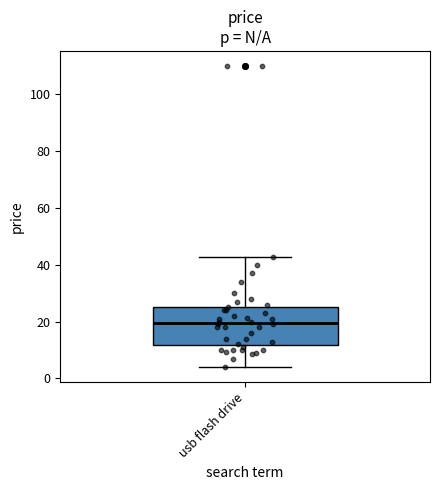

Read this box plot against the y-axis: the position of the median line, the range covered by the box, and the ends of both whiskers. The values are not printed on the chart, so give them approximately, as read against the axis.

median 20, box 12 to 26, whiskers 4 to 42